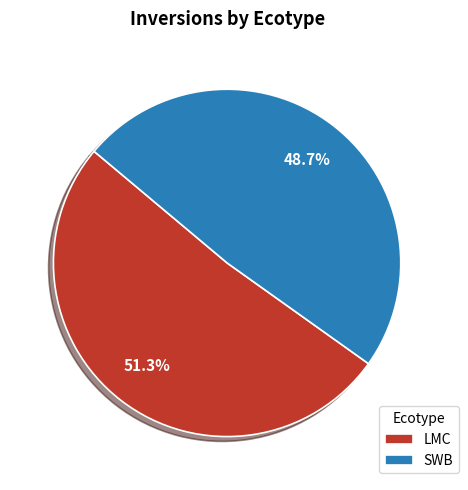

How many slices are in this pie chart?

2